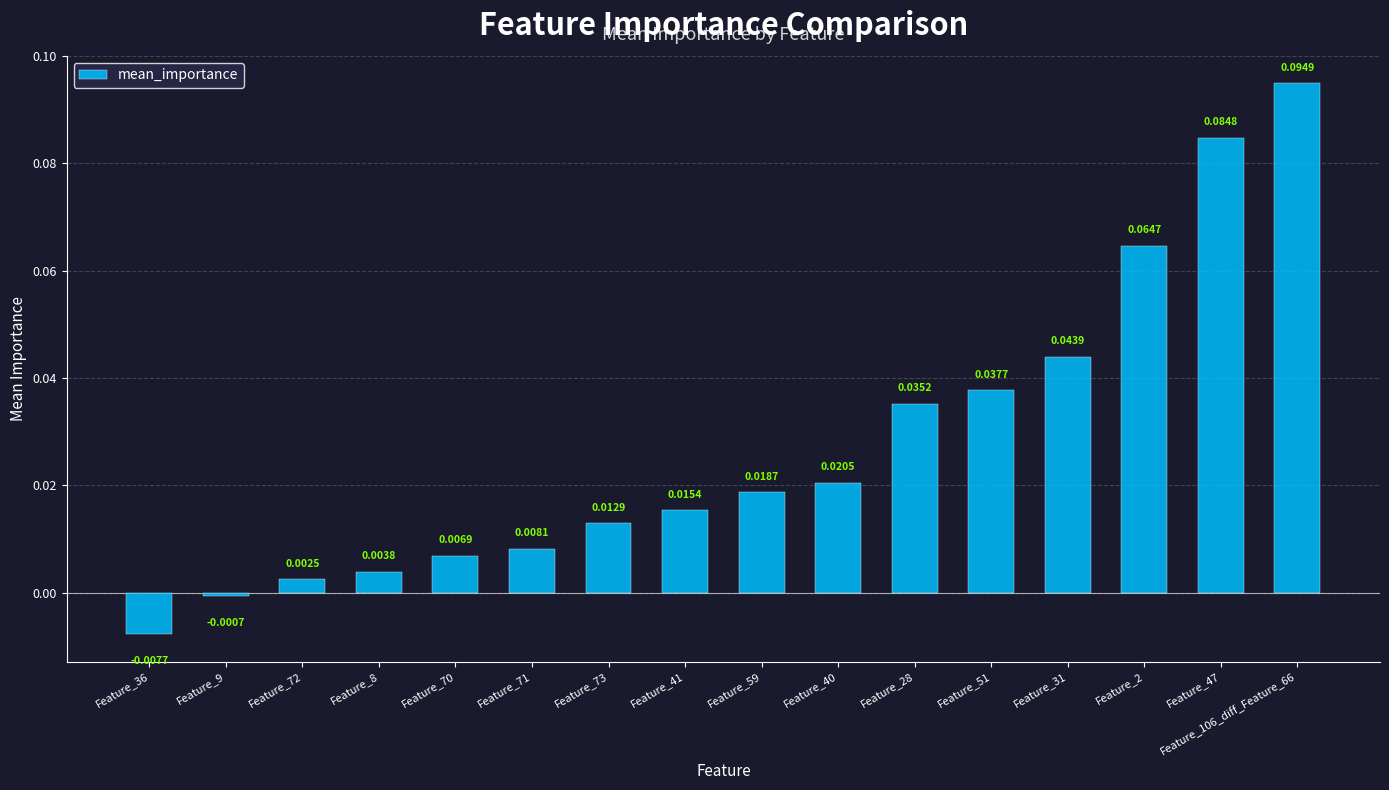

Which has a higher value, Feature_40 or Feature_73?

Feature_40